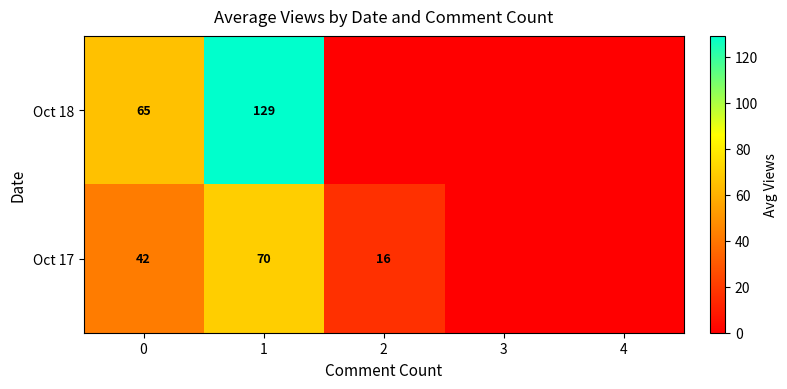

What is the sum of the Oct 17 values at 0 and 2?

58